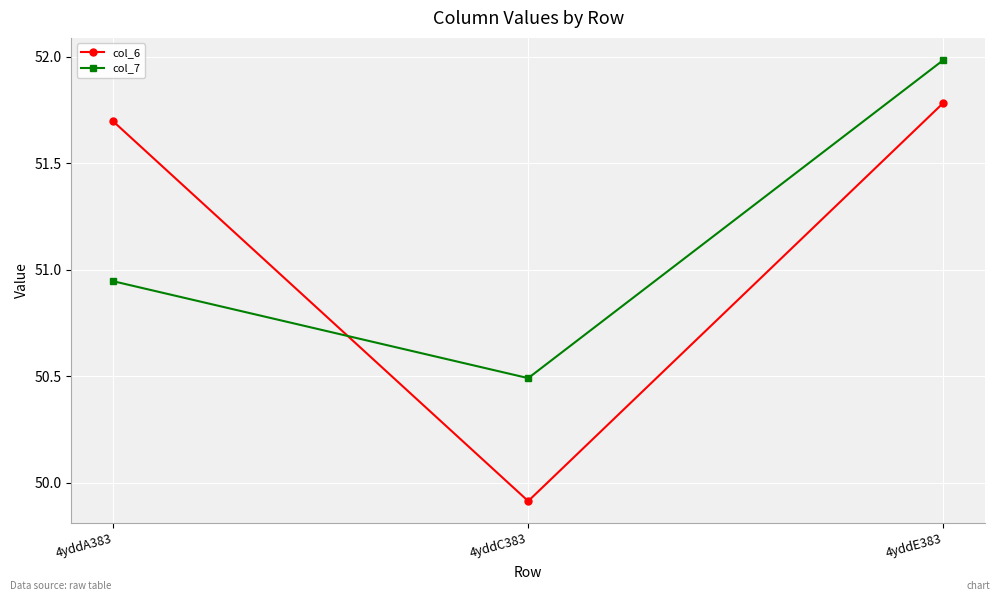

What are all the series names shown in the legend?

col_6, col_7